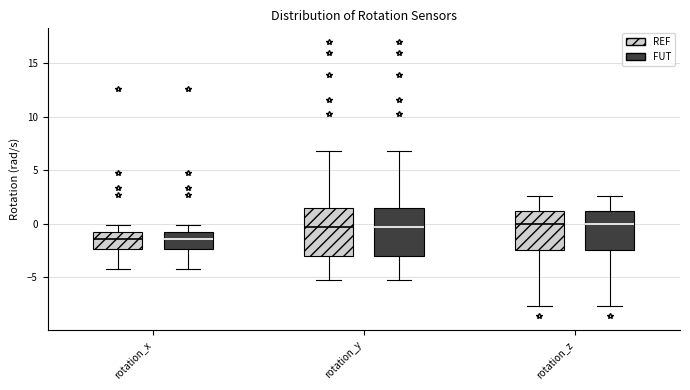

Reading left to right, transcribe this box plot: for each box, give where its median line is, the range the box spans, and where its two whiskers end, as read against the y-axis. The values are not printed on the chart, so give them approximately, as read against the axis.

rotation_x (REF): median -1.5, box -2.5 to -1.0, whiskers -4.5 to 0.0
rotation_x (FUT): median -1.5, box -2.5 to -1.0, whiskers -4.5 to 0.0
rotation_y (REF): median -0.5, box -3.0 to 1.5, whiskers -5.5 to 7.0
rotation_y (FUT): median -0.5, box -3.0 to 1.5, whiskers -5.5 to 7.0
rotation_z (REF): median 0.0, box -2.5 to 1.0, whiskers -7.5 to 2.5
rotation_z (FUT): median 0.0, box -2.5 to 1.0, whiskers -7.5 to 2.5